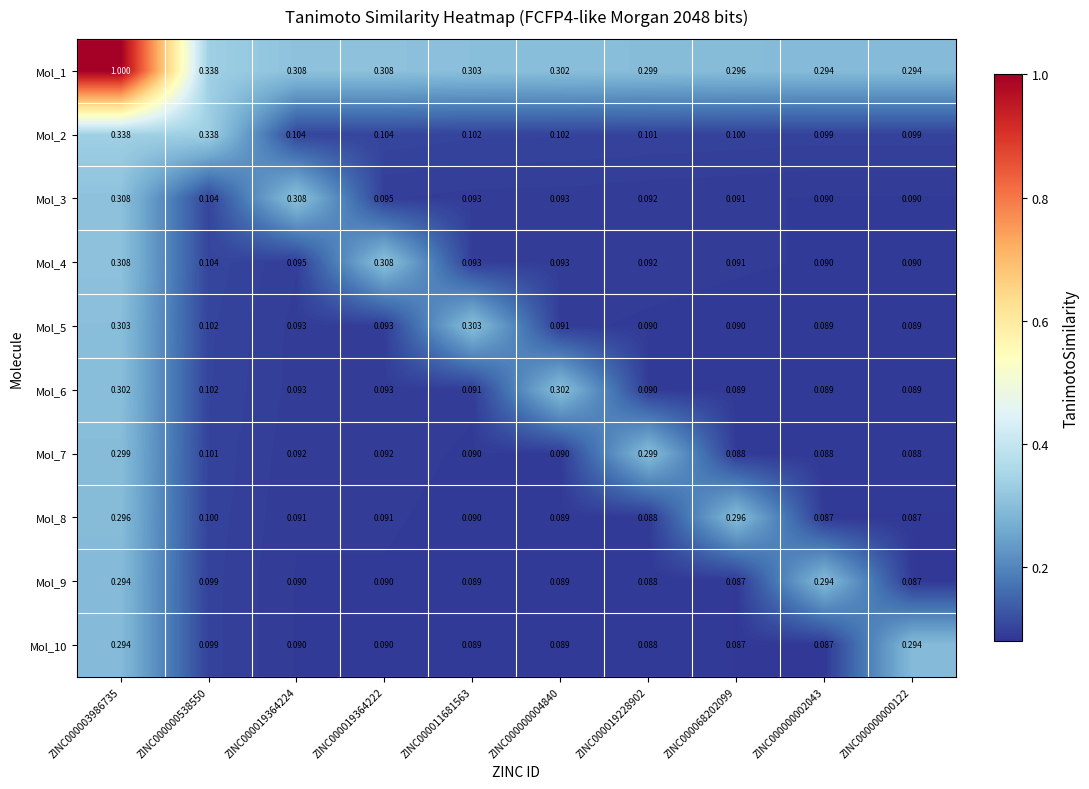

What is the maximum value shown in the chart?

1.0